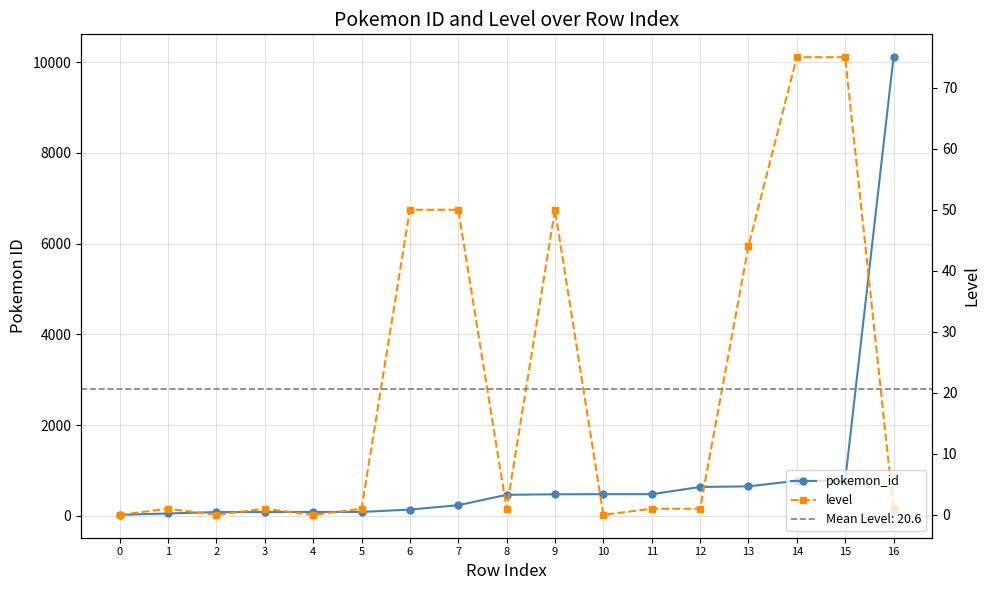

What is the highest value of the pokemon_id series?

10106